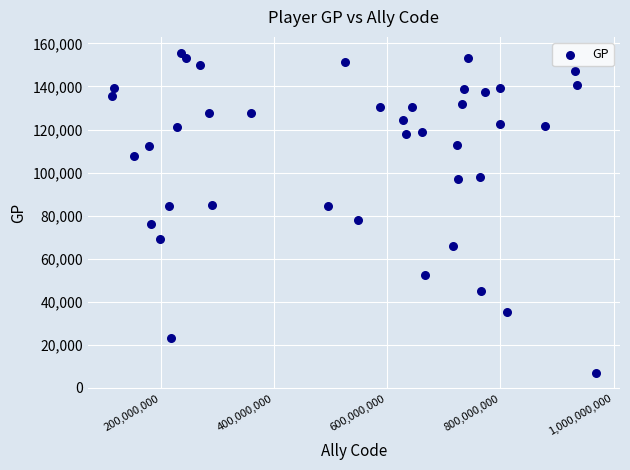

What is the range of X values (max minus min)?

854146723